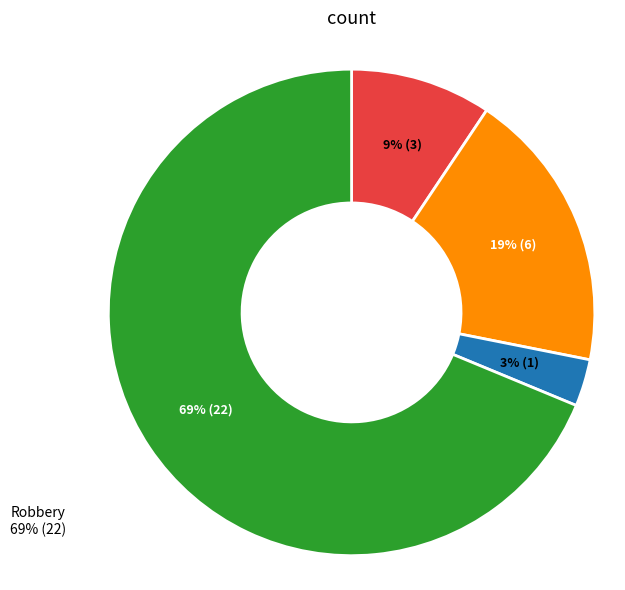

Rank the categories by value from highest to lowest.

Robbery, Aggravated Battery, Aggravated Assault, Criminal Sexual Assault